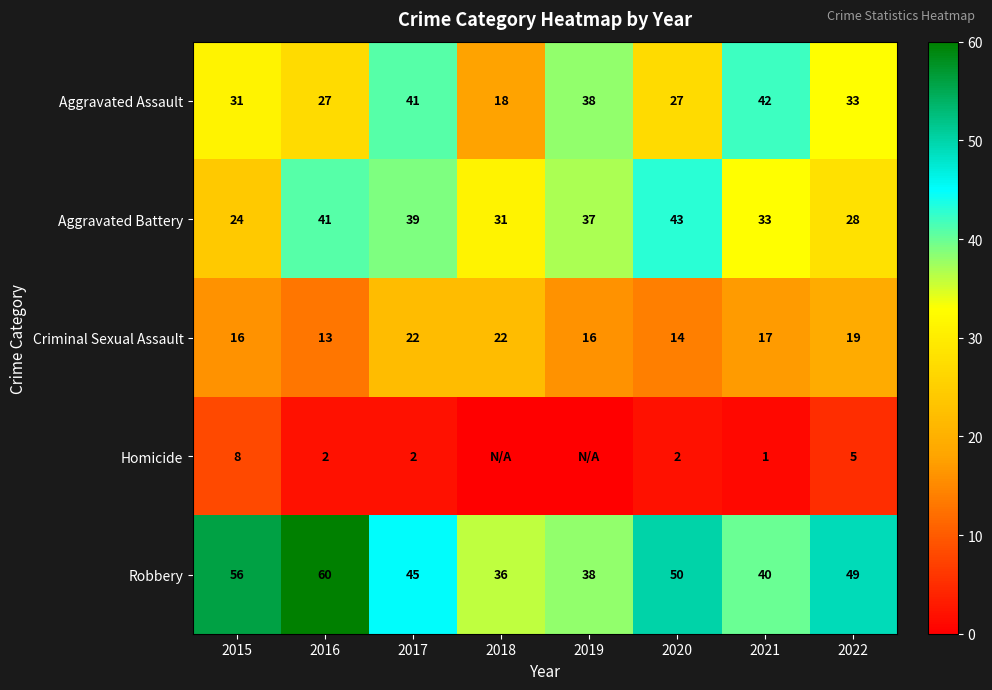

Is the value of Robbery at 2019 greater than the value of Aggravated Battery at 2017?

No